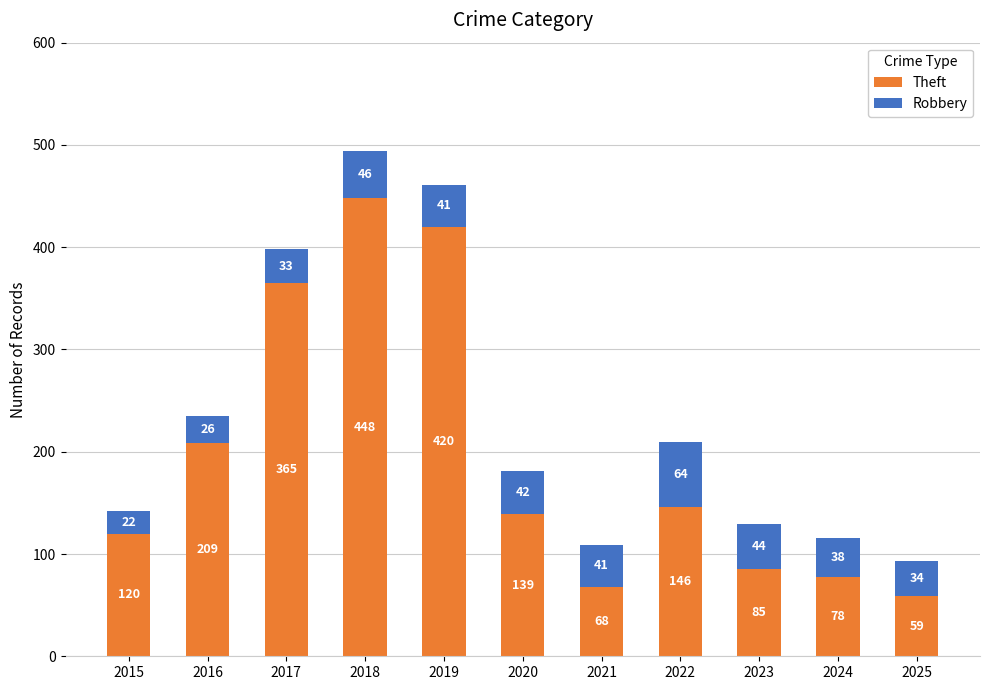

What is the value of the Theft bar at the 9th from the left?

85